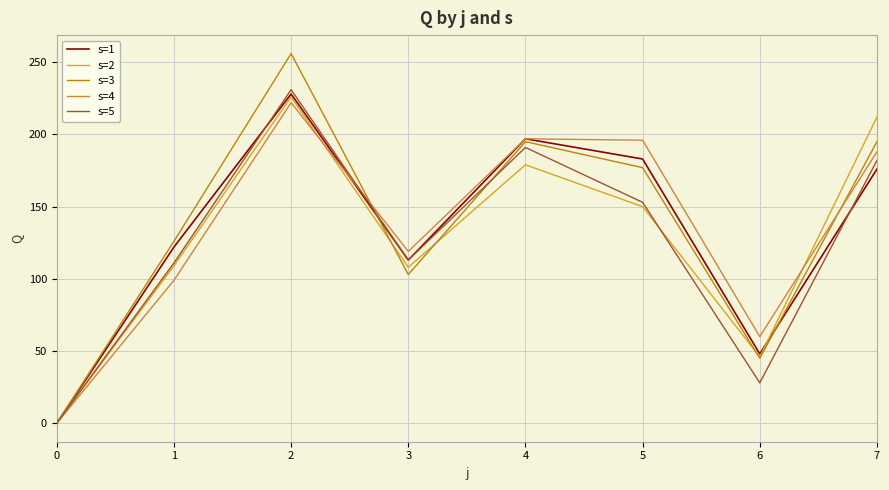

True or false: s=3 has a value of 103 at 3.

True